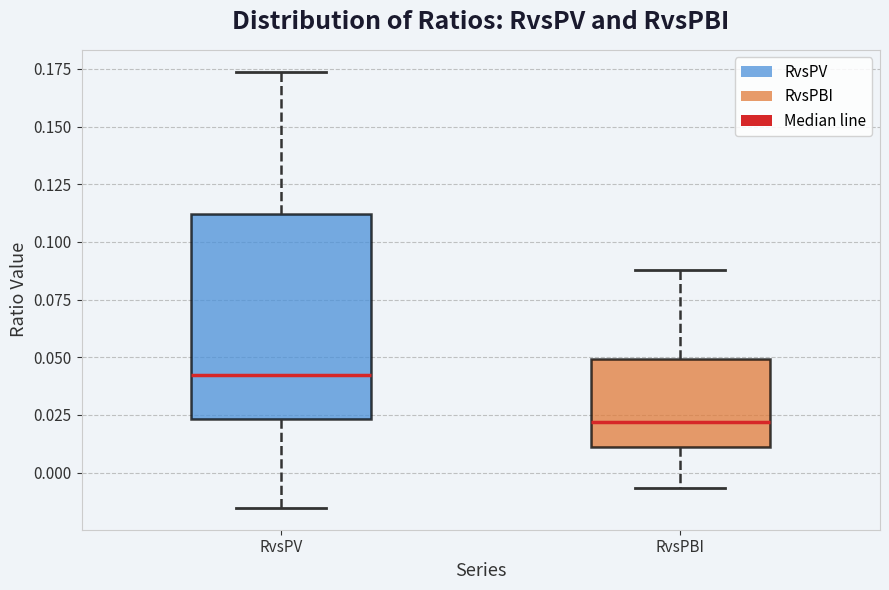

Which box is the tallest, from its lower edge to its upper edge?

RvsPV